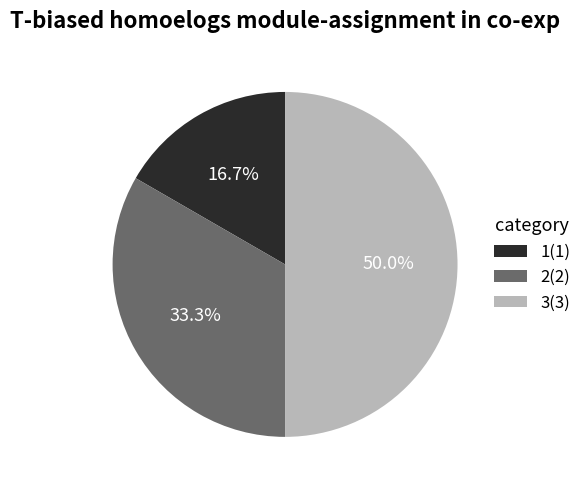

Between 3(3) and 2(2), which is larger?

3(3)